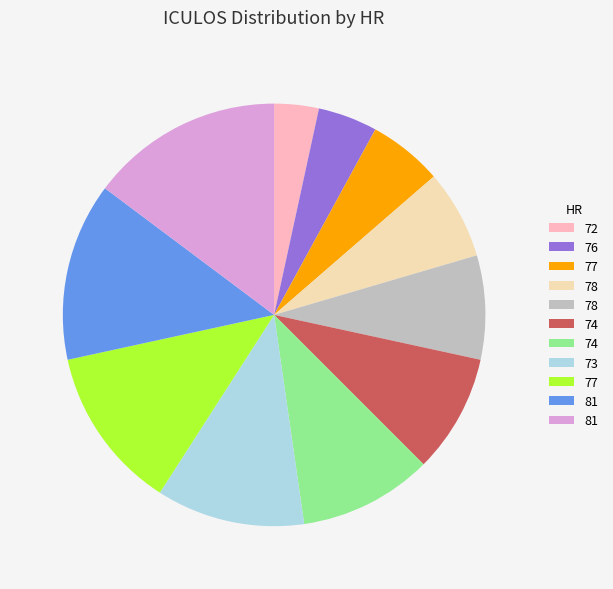

Does any single category account for the majority?

No